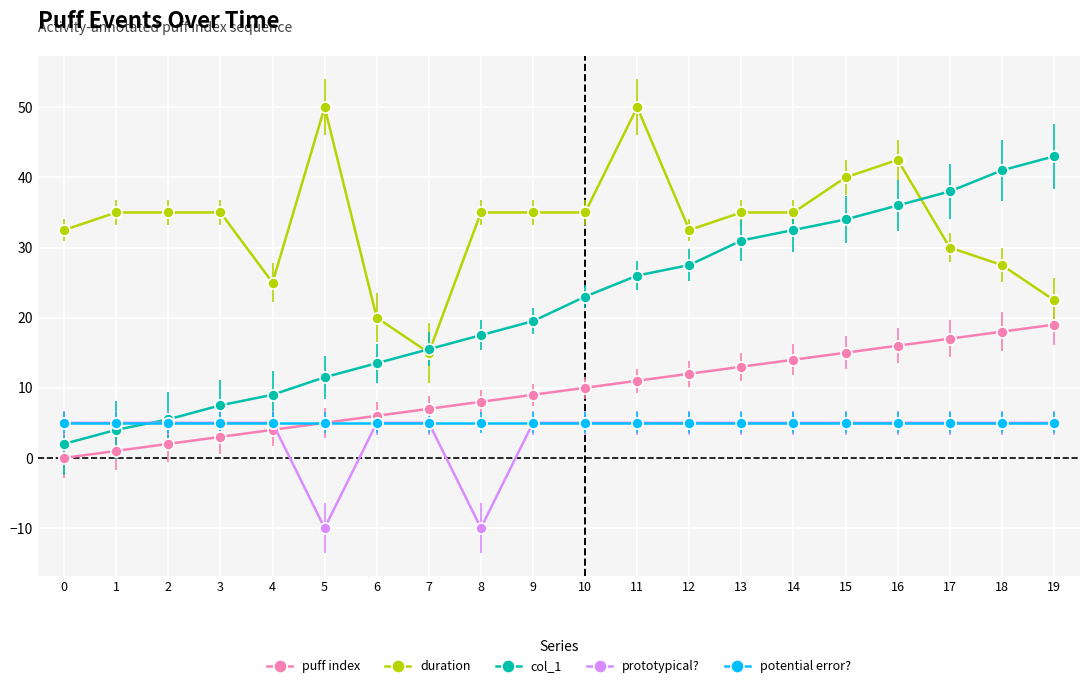

What is the lowest value of the duration series?

15.0